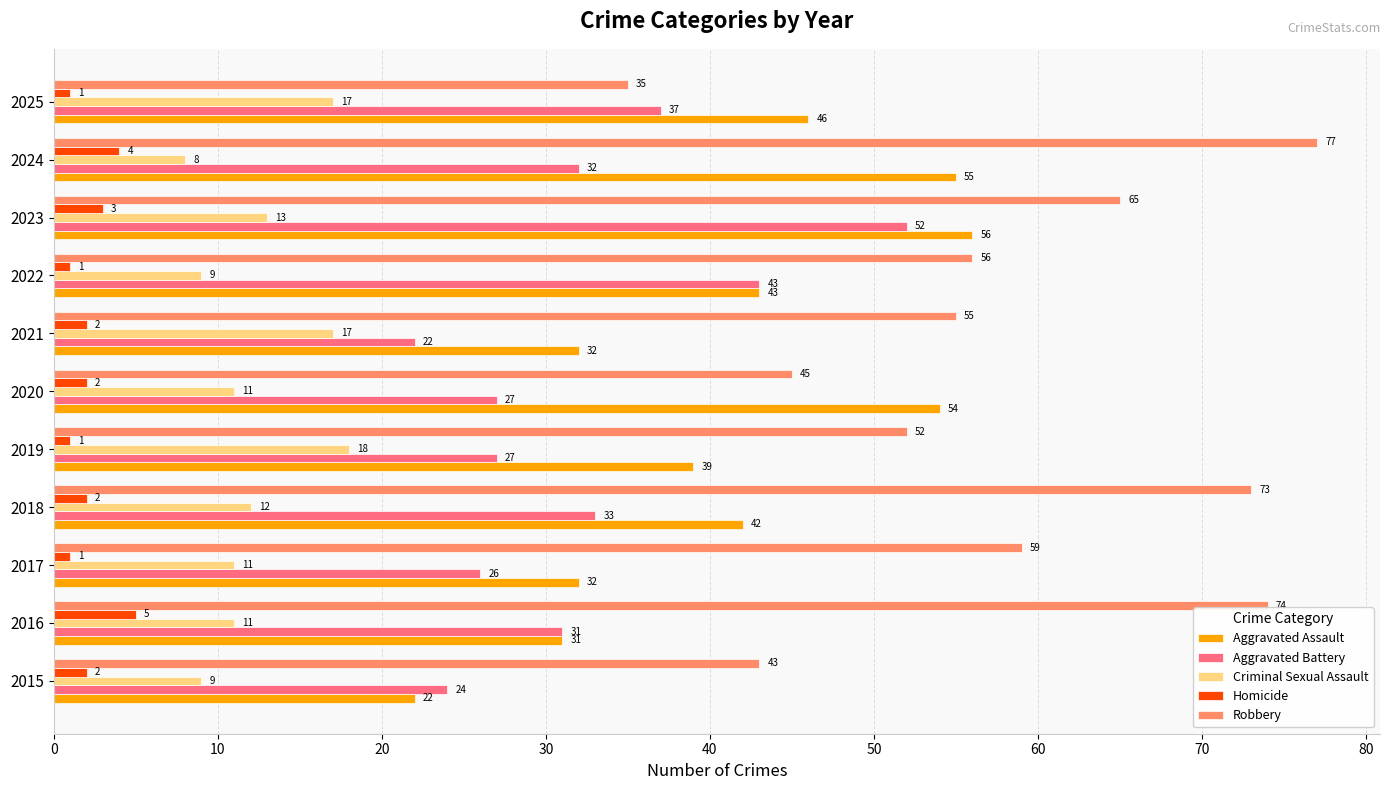

The Aggravated Assault series shows 44 at 2017. True or false?

False